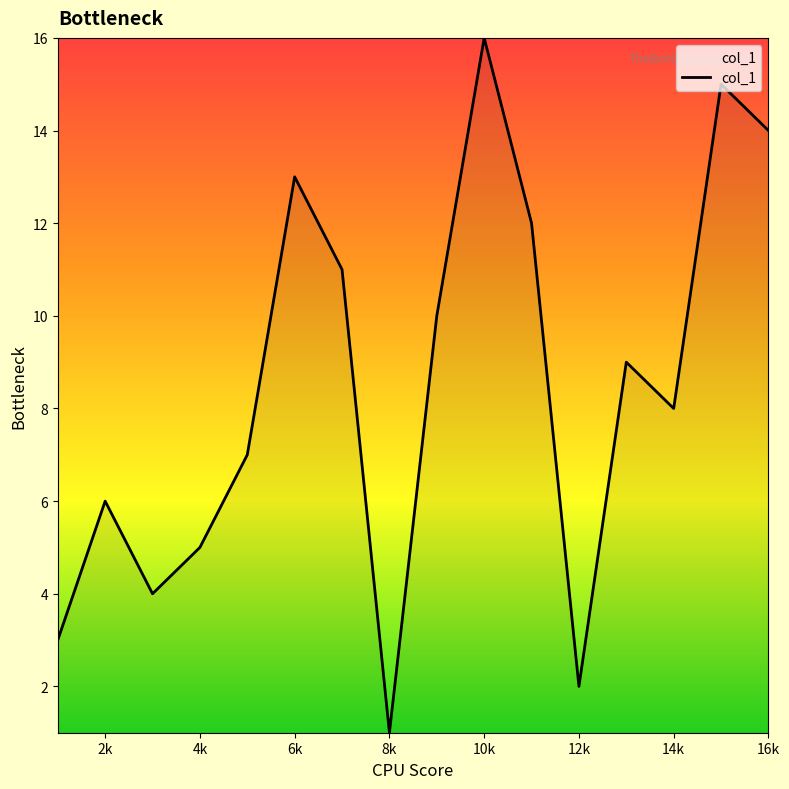

What is the greatest value displayed?

16